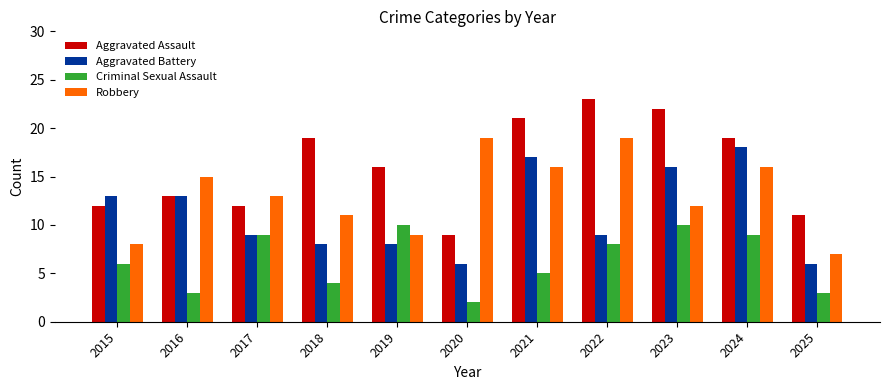

Reading left to right, transcribe all the data shown in this chart.

Aggravated Assault: 12	13	12	19	16	9	21	23	22	19	11
Aggravated Battery: 13	13	9	8	8	6	17	9	16	18	6
Criminal Sexual Assault: 6	3	9	4	10	2	5	8	10	9	3
Robbery: 8	15	13	11	9	19	16	19	12	16	7